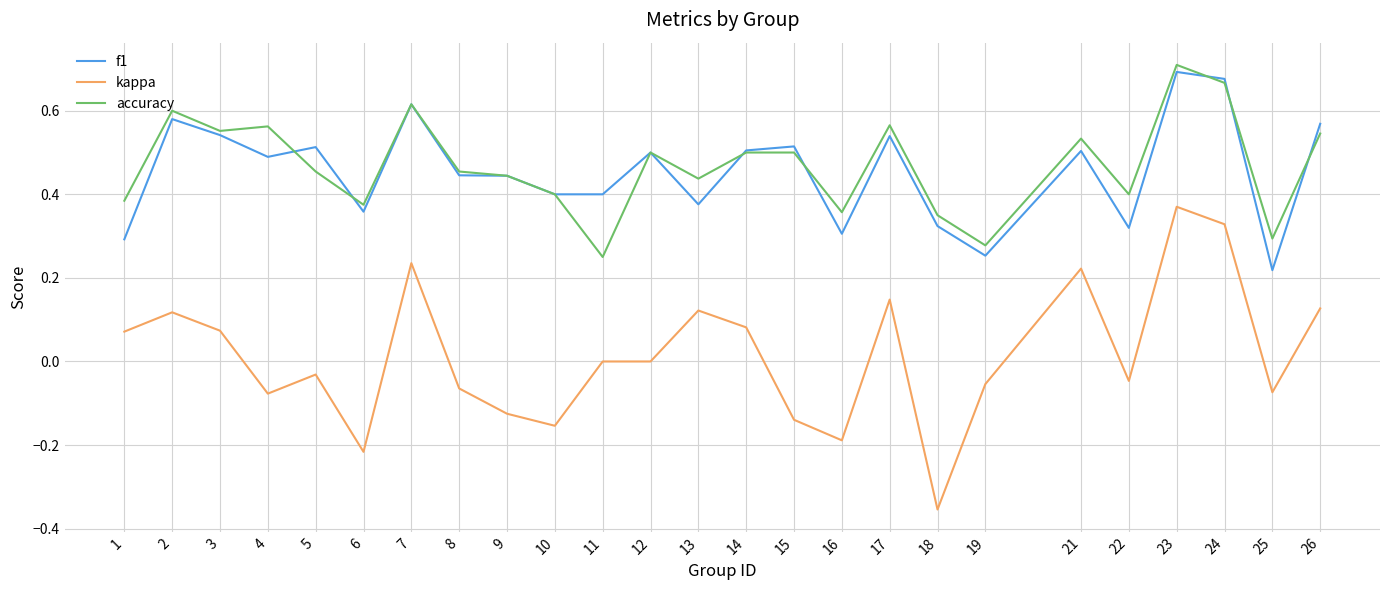

Count the accuracy values in the range 0 to 1.

25